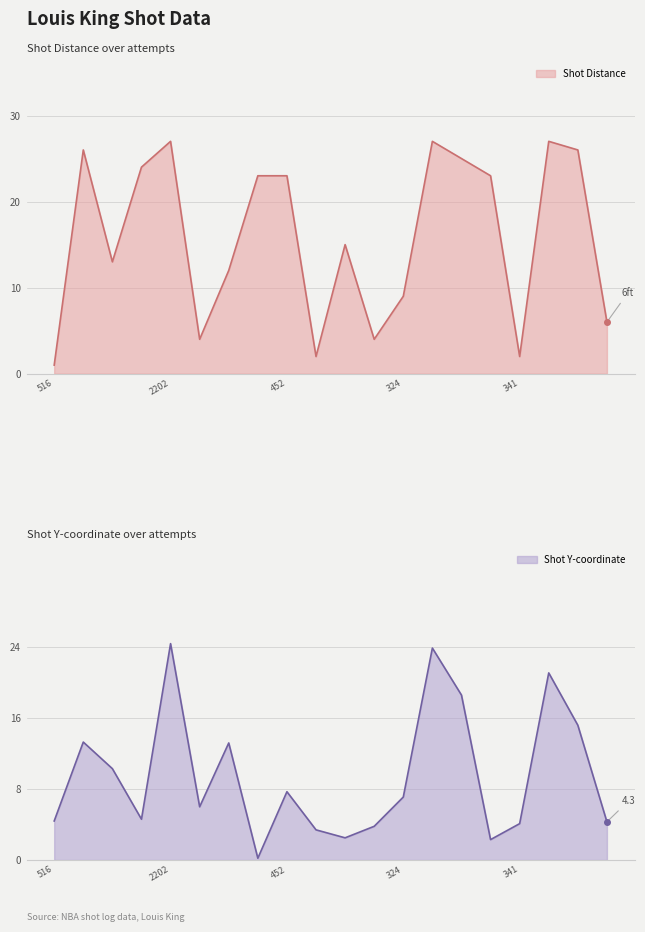

What is the label of the 12th point from the left?

293